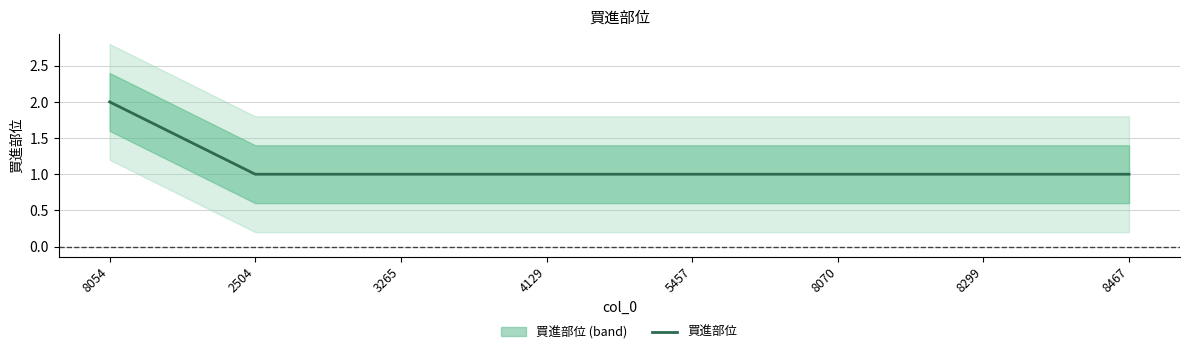

Does the chart have visible grid lines?

Yes